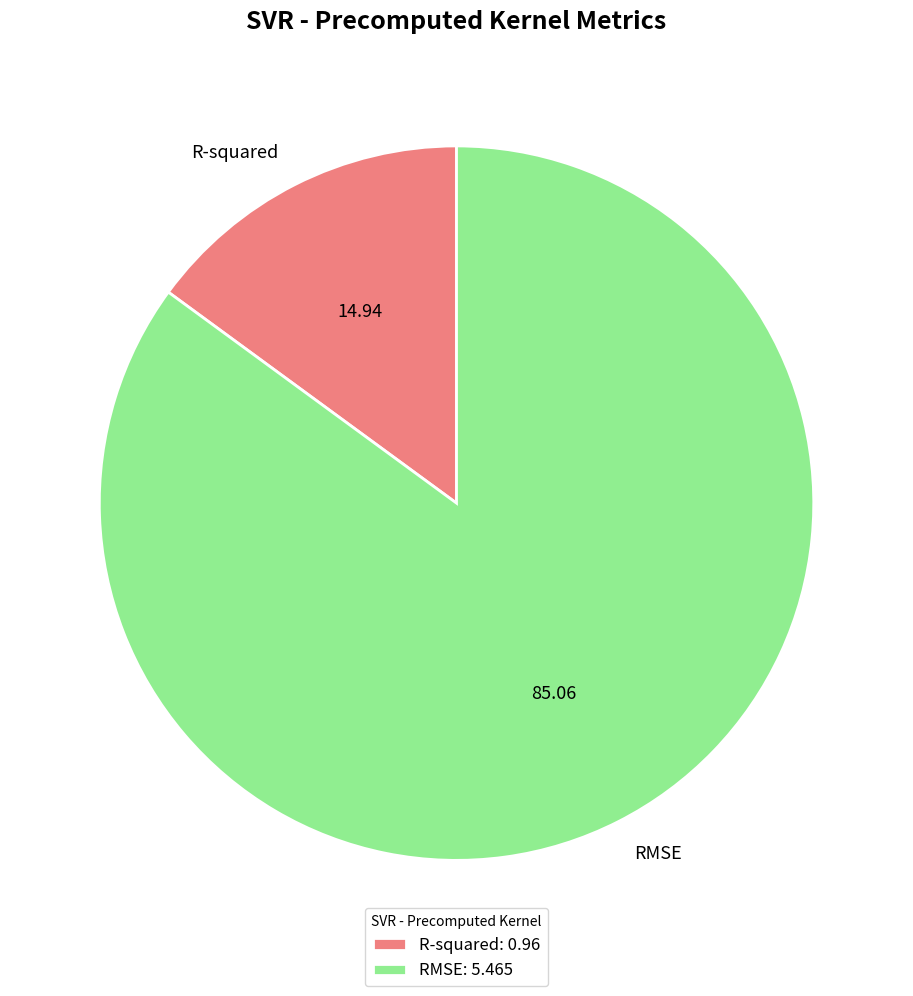

The R-squared slice represents 15% of the pie. True or false?

True